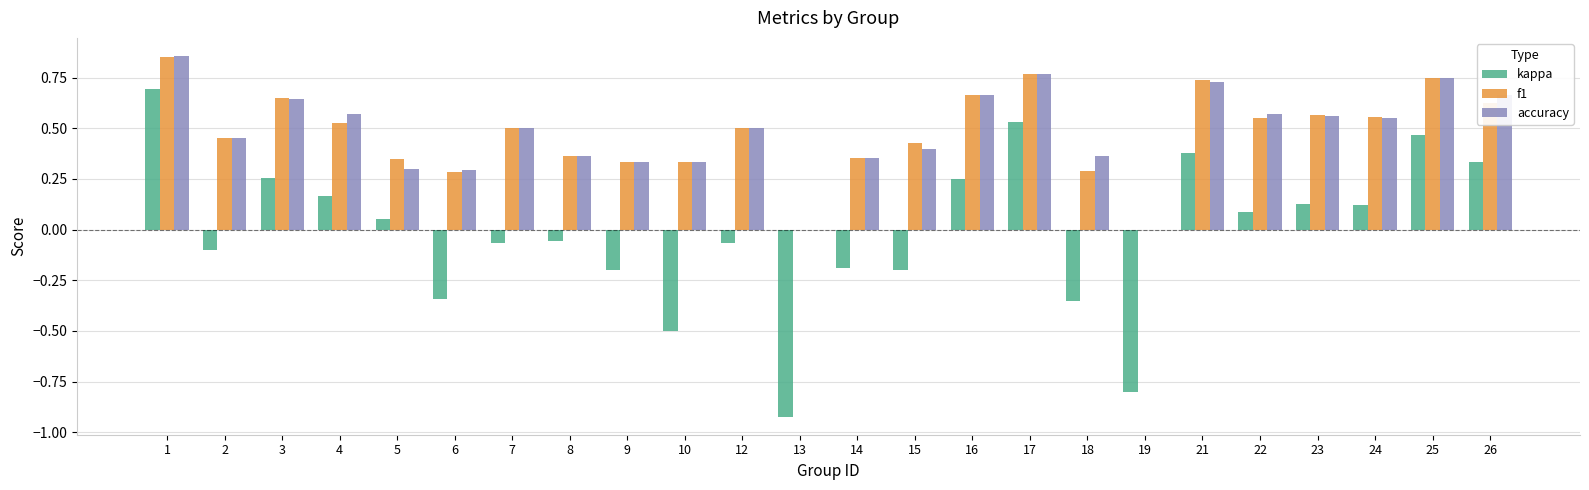

Which series changed the most between 18 and 23?

kappa